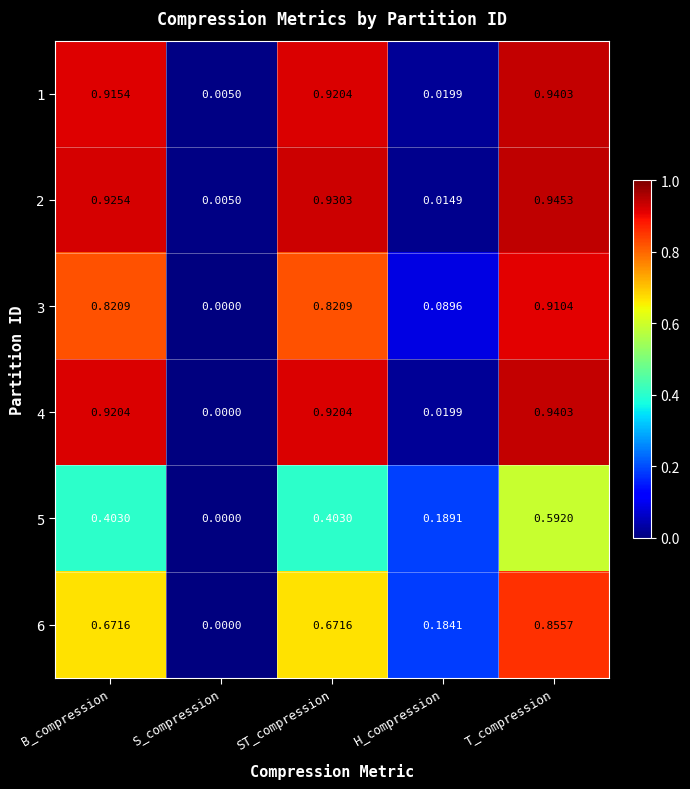

Is the value of 4 at S_compression greater than the value of 3 at B_compression?

No